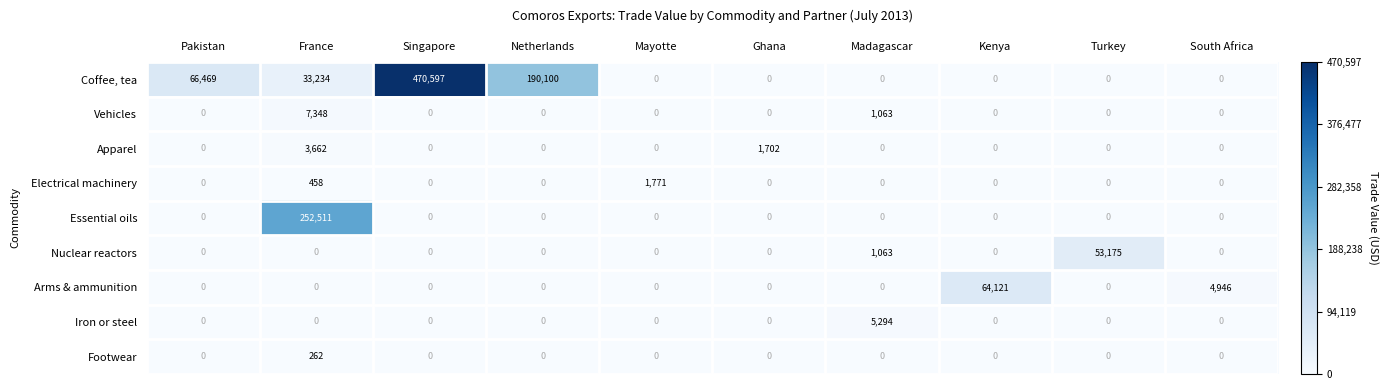

What is the spread (max minus min) of values at Netherlands?

190100